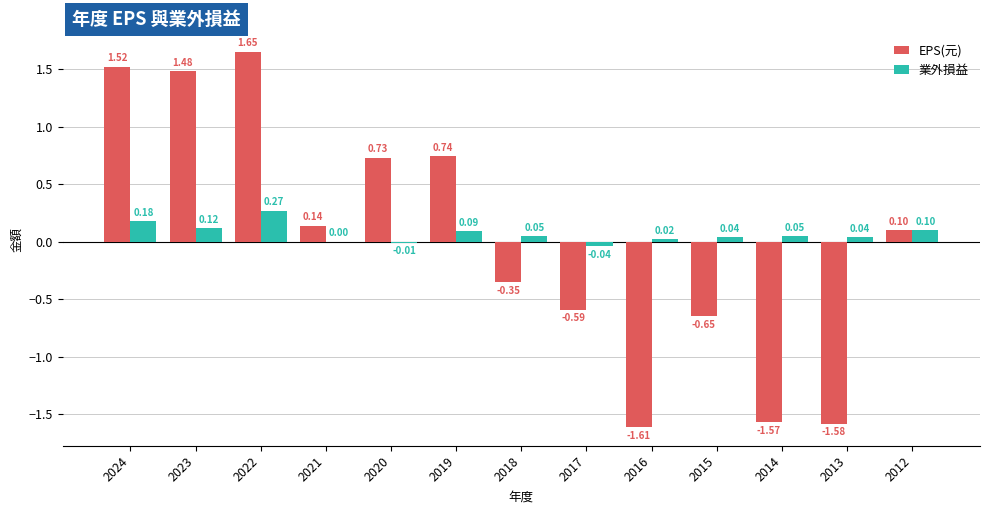

What are all the series names shown in the legend?

EPS(元), 業外損益